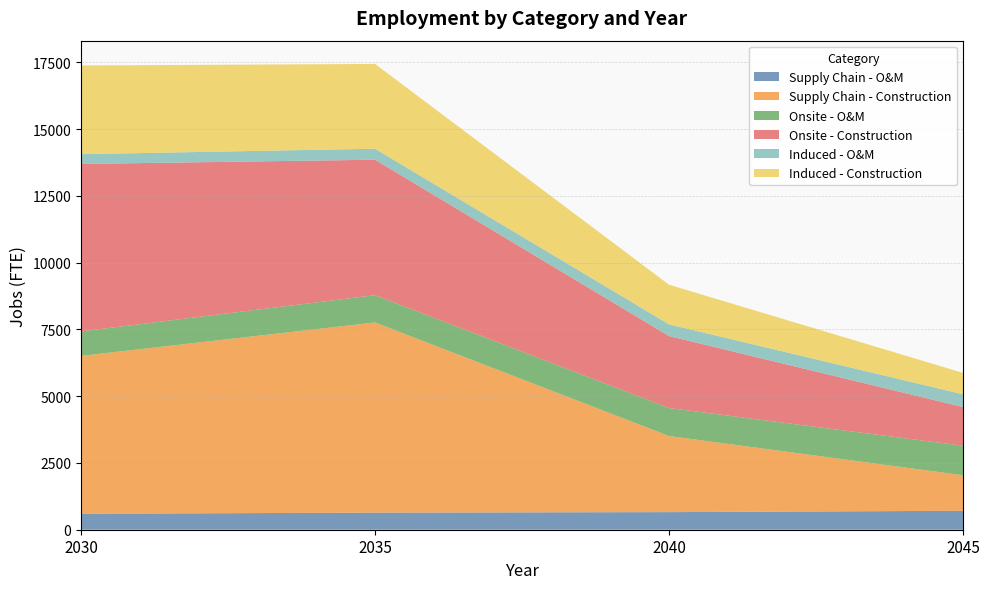

Reading right to left, extract all data points from this chart.

Supply Chain - O&M: 2045=709	2040=659	2035=640	2030=598
Supply Chain - Construction: 2045=1330	2040=2849	2035=7119	2030=5910
Onsite - O&M: 2045=1105	2040=1047	2035=1022	2030=915
Onsite - Construction: 2045=1448	2040=2695	2035=5071	2030=6270
Induced - O&M: 2045=479	2040=439	2035=412	2030=367
Induced - Construction: 2045=800	2040=1482	2035=3173	2030=3320